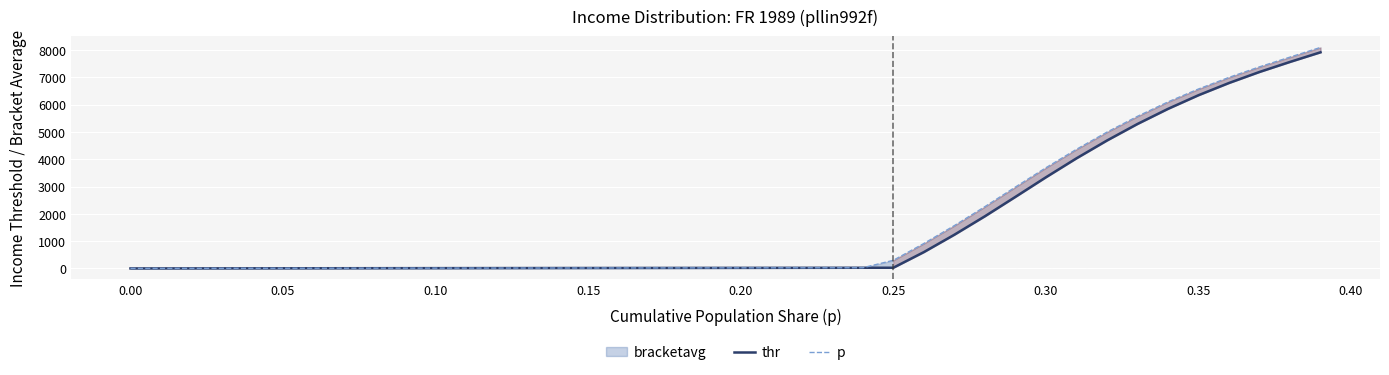

The value of p at 0.05 is 4.0. True or false?

False